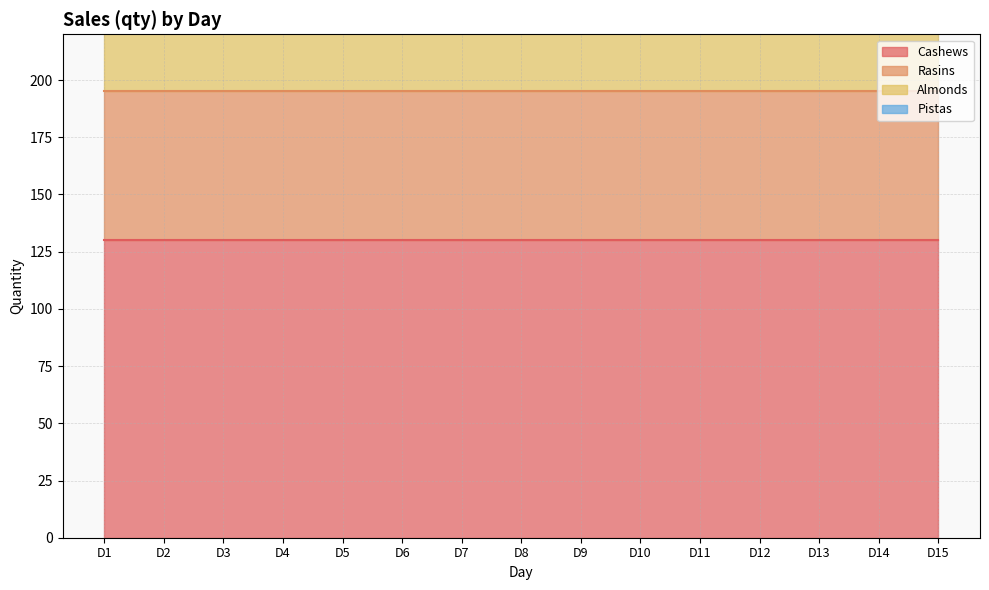

True or false: Rasins has more than 0 points higher than both neighbors.

False